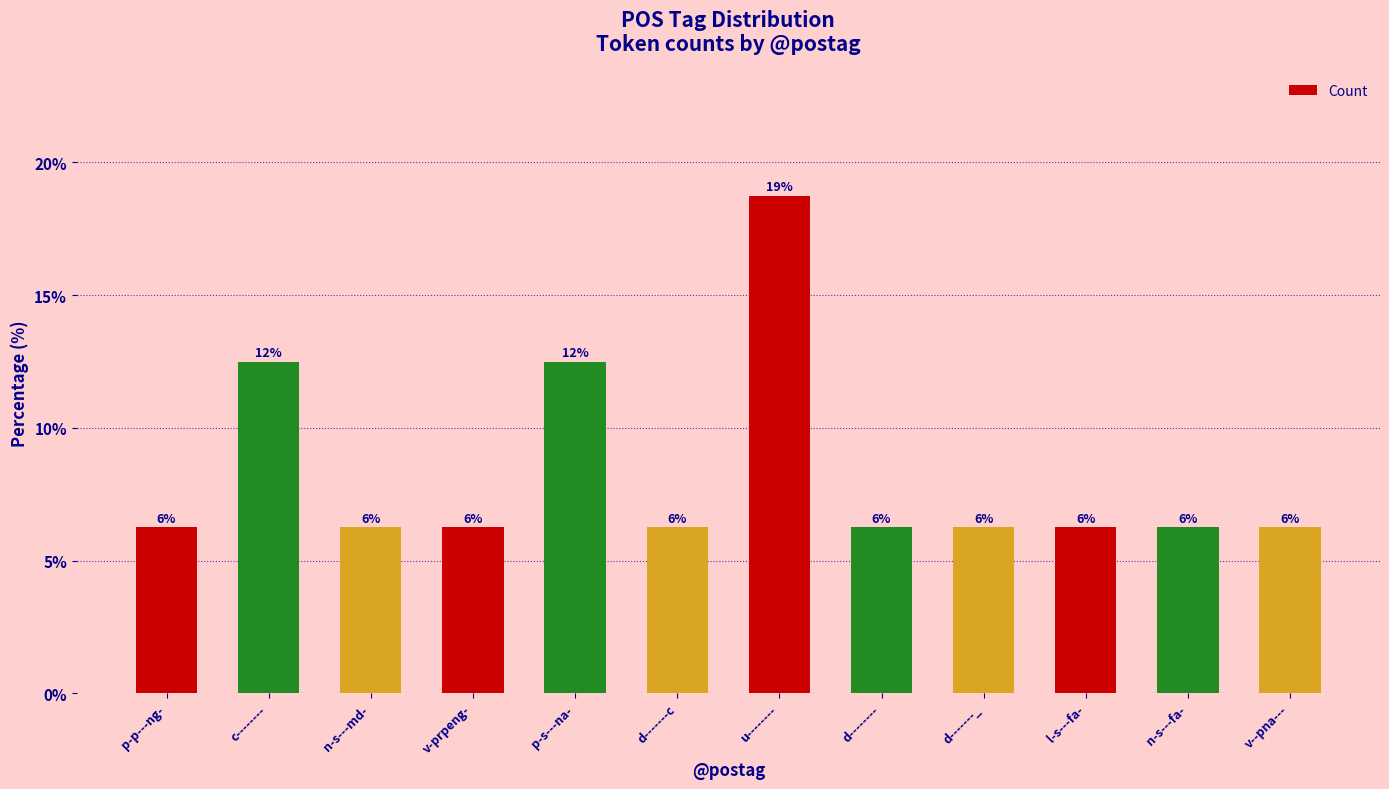

What is the minimum value shown in the chart?

6.2